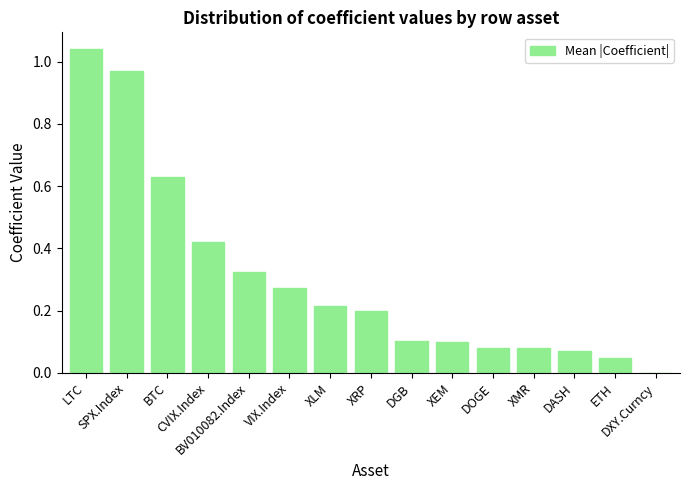

Reading left to right, transcribe all the data shown in this chart.

LTC=1.0	SPX.Index=1.0	BTC=0.6	CVIX.Index=0.4	BV010082.Index=0.3	VIX.Index=0.3	XLM=0.2	XRP=0.2	DGB=0.1	XEM=0.1	DOGE=0.1	XMR=0.1	DASH=0.1	ETH=0.0	DXY.Curncy=0.0